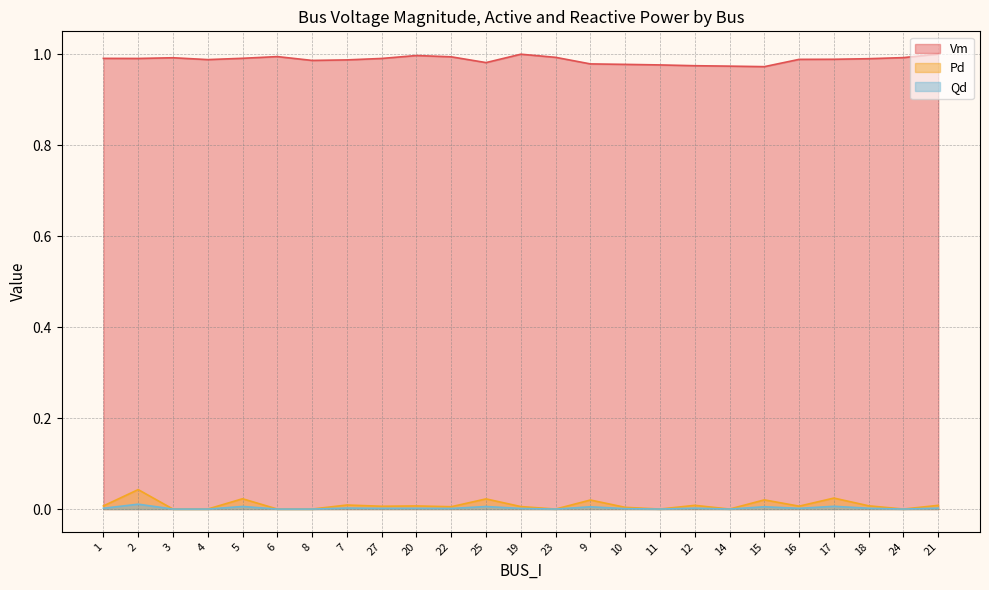

True or false: Qd and Pd intersect in this chart.

False